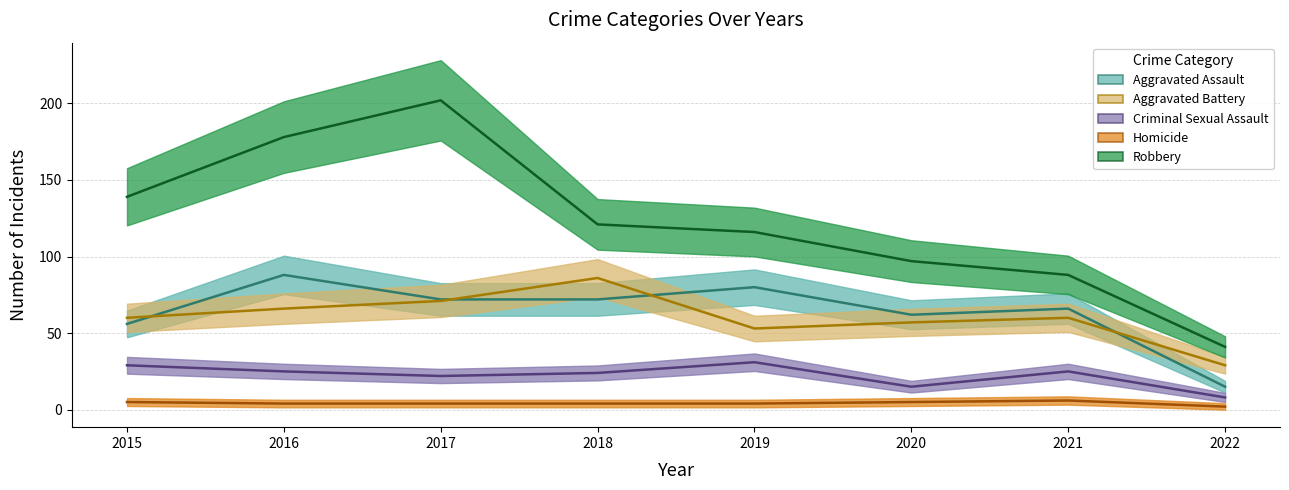

What is the sum of the Aggravated Battery values at 2021 and 2017?

131